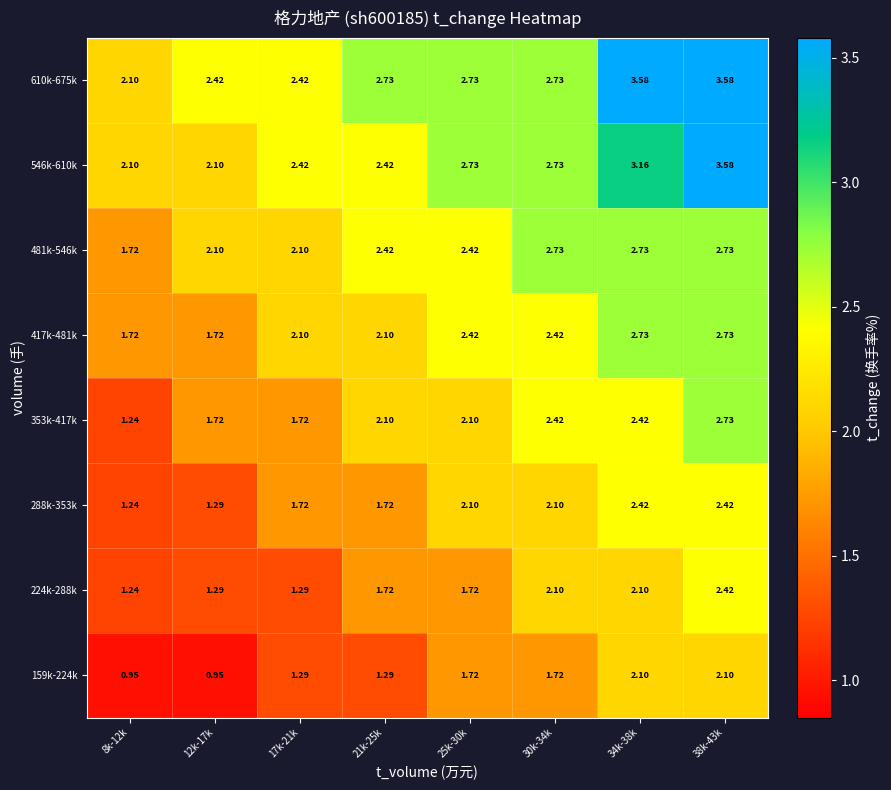

How many values in the 417k-481k series are below 2?

2